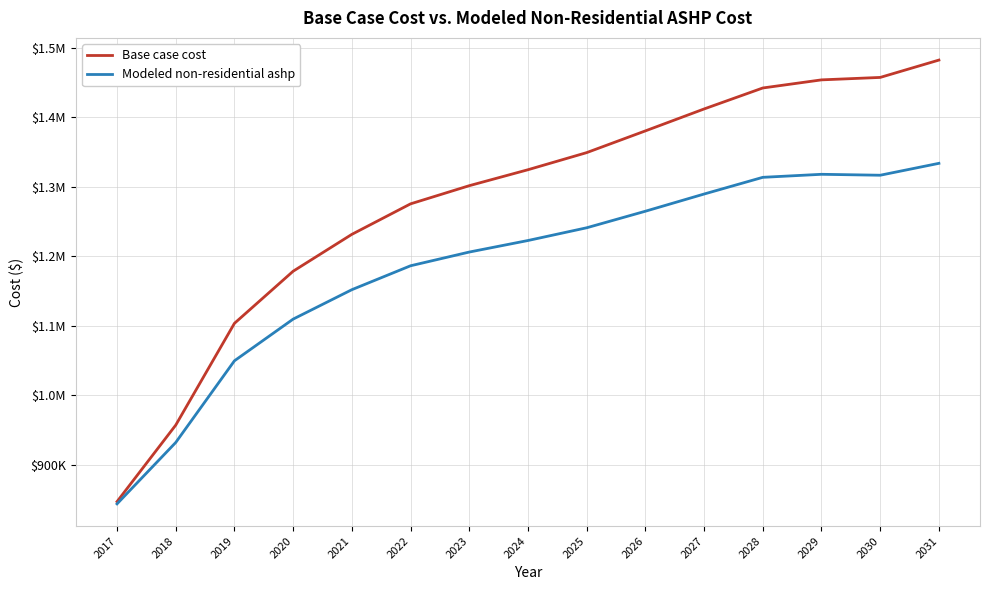

Is this an area chart (filled region under the line)?

No